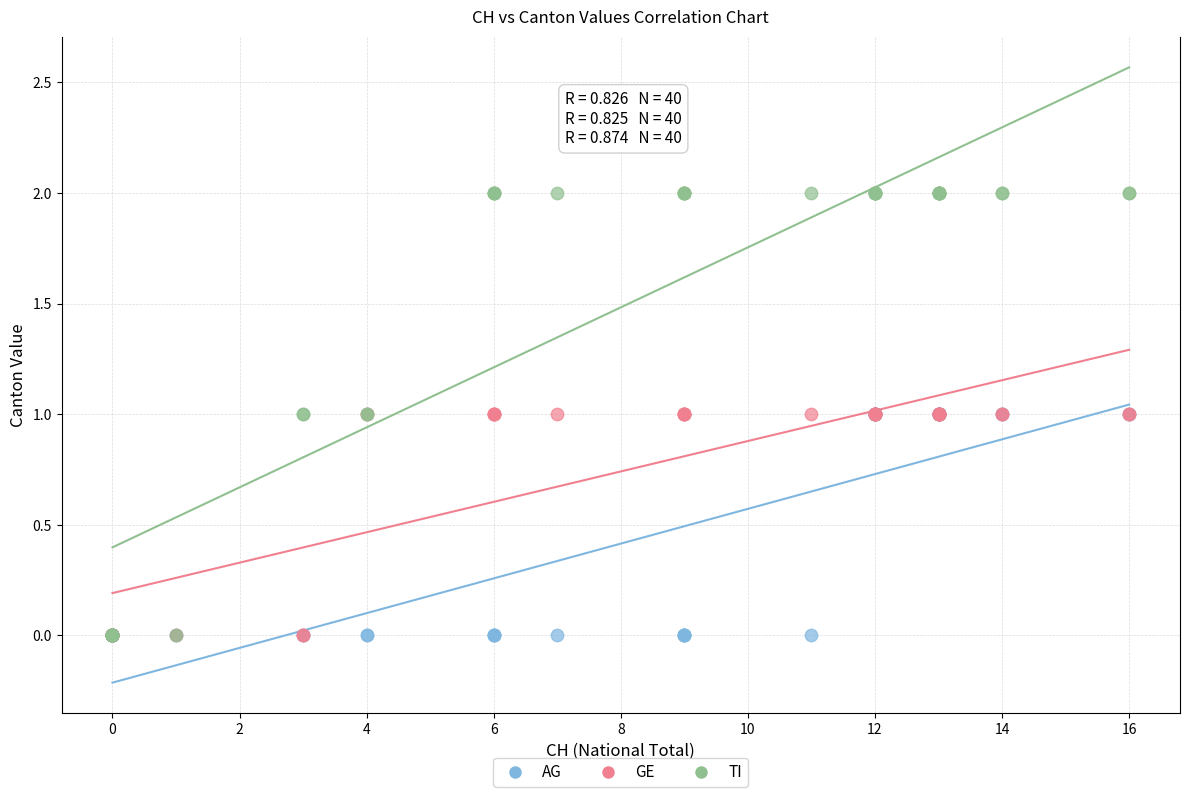

What are all the series names shown in the legend?

AG, GE, TI